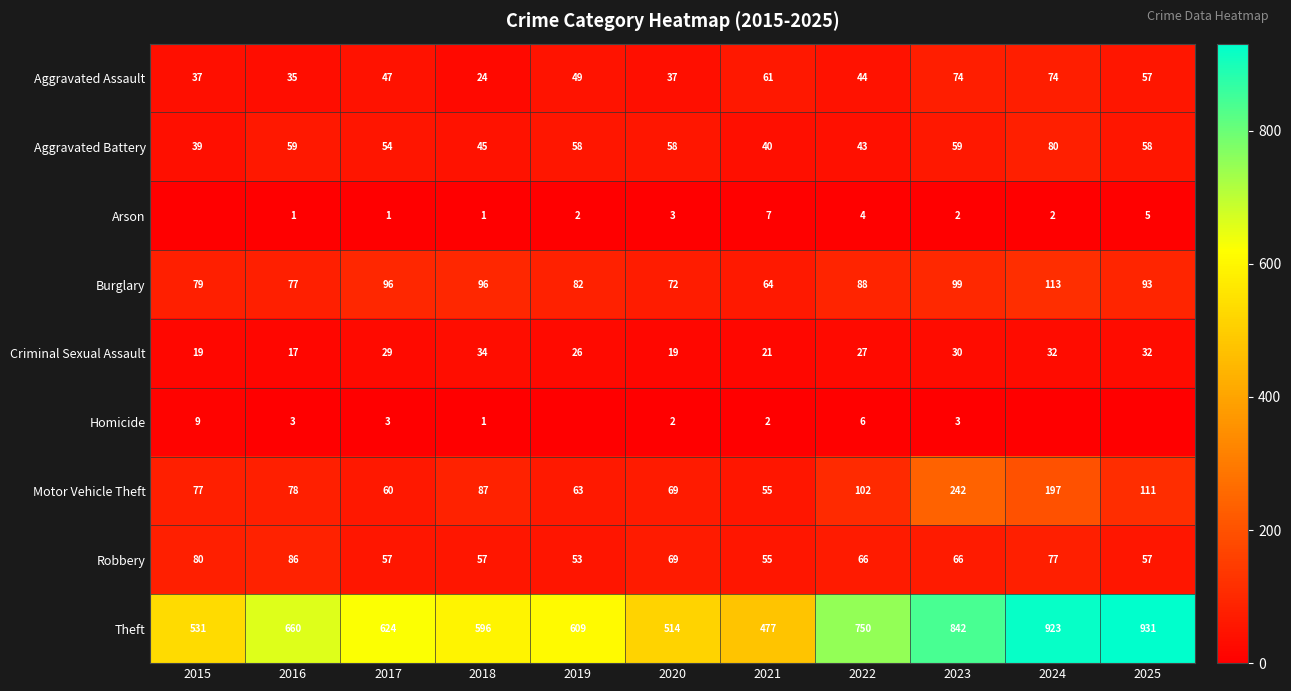

What is the difference between the Burglary values at 2019 and 2024?

31